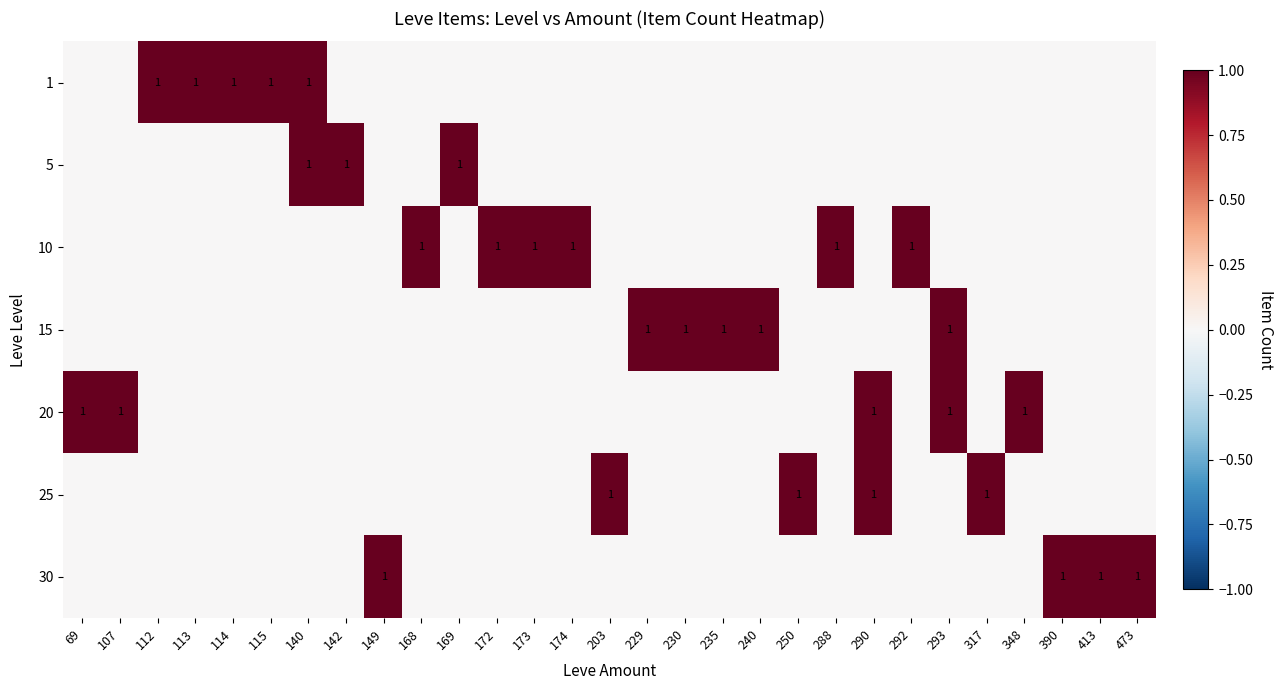

At which category does the chart reach its minimum across all series?

69